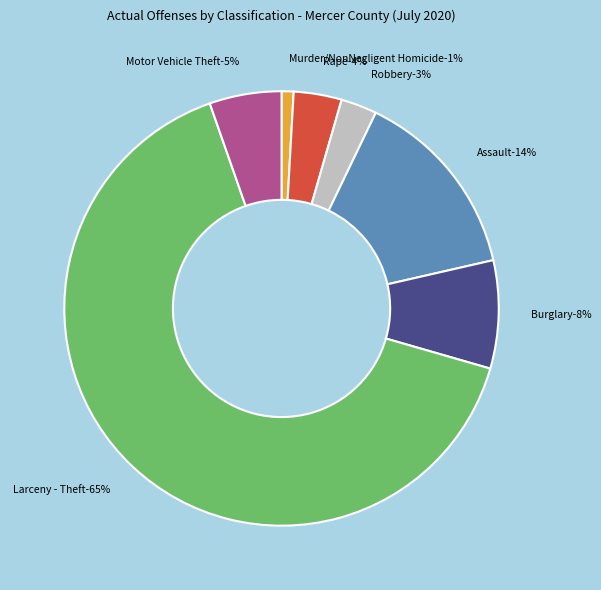

Between Larceny - Theft and Assault, which is larger?

Larceny - Theft